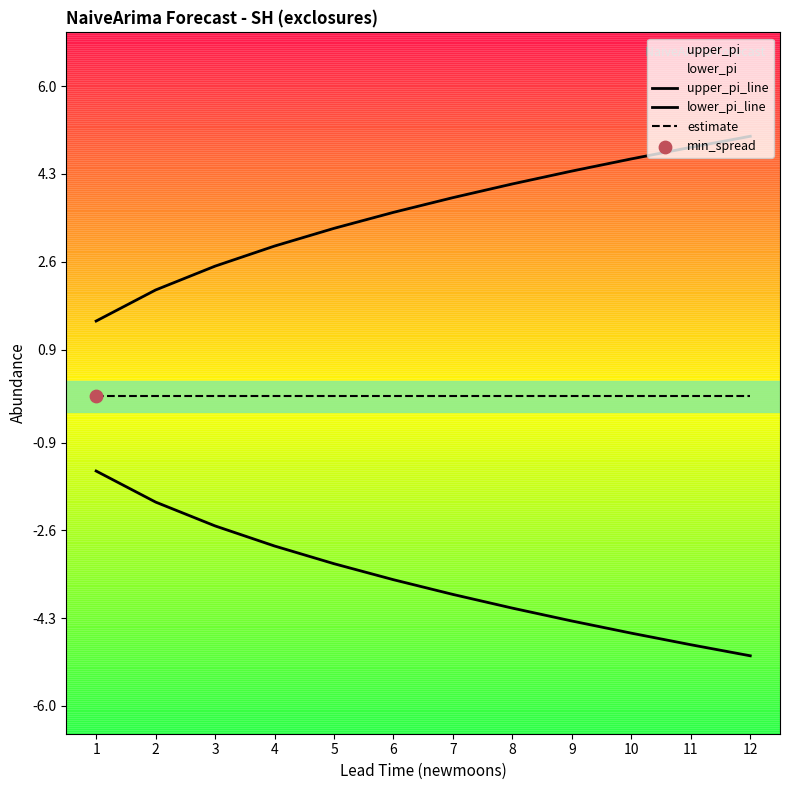

At how many categories does at least one series exceed 2?

11